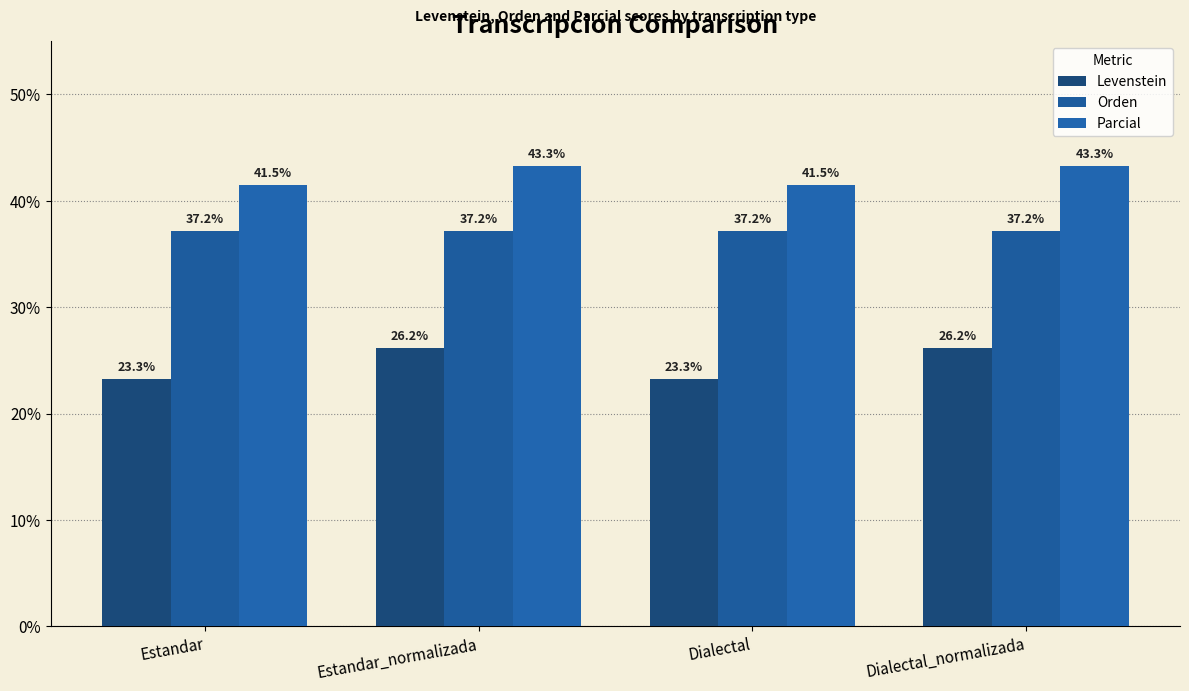

Reading left to right, extract all data points from this chart.

Levenstein: Estandar=23.3	Estandar_normalizada=26.2	Dialectal=23.3	Dialectal_normalizada=26.2
Orden: Estandar=37.2	Estandar_normalizada=37.2	Dialectal=37.2	Dialectal_normalizada=37.2
Parcial: Estandar=41.5	Estandar_normalizada=43.3	Dialectal=41.5	Dialectal_normalizada=43.3